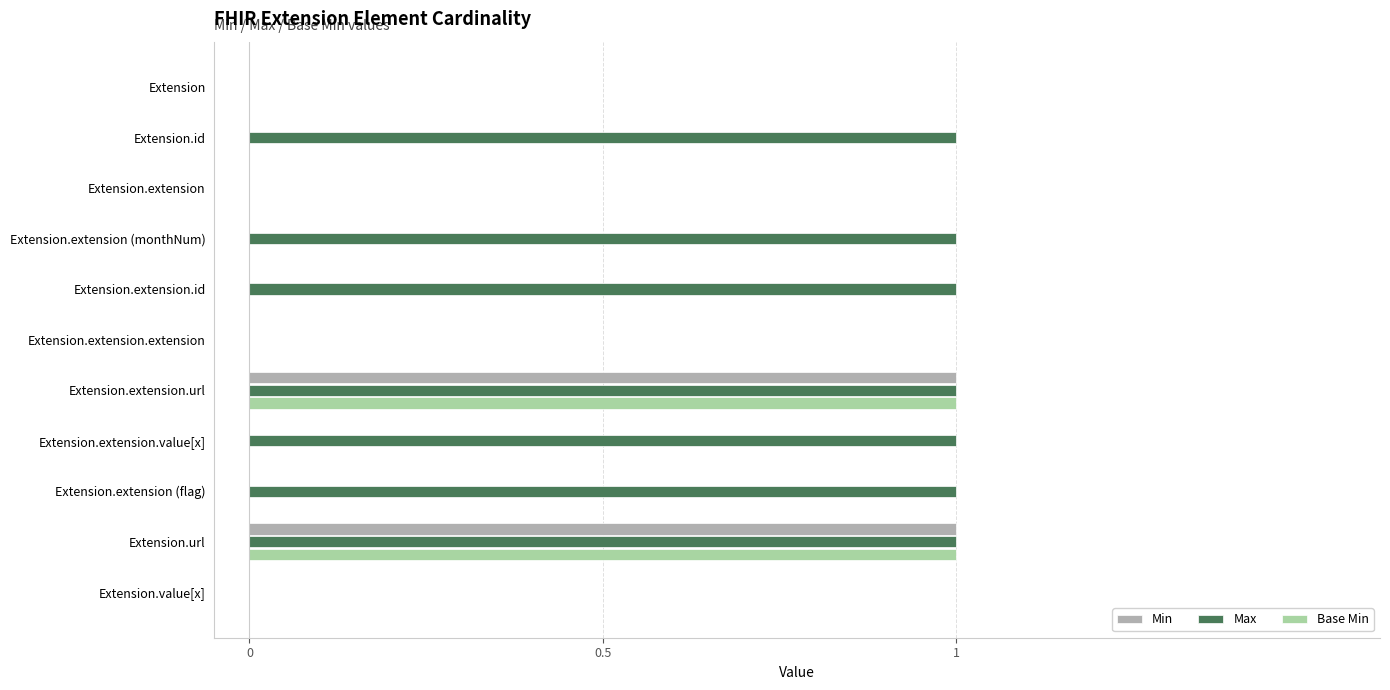

Is the value of Base Min at Extension.extension.id greater than the value of Max at Extension.id?

No